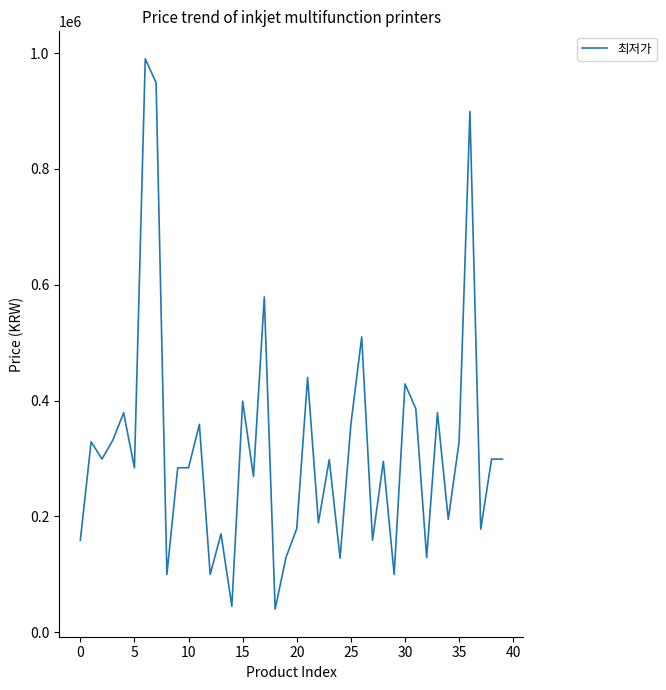

What is the smallest value displayed?

39800